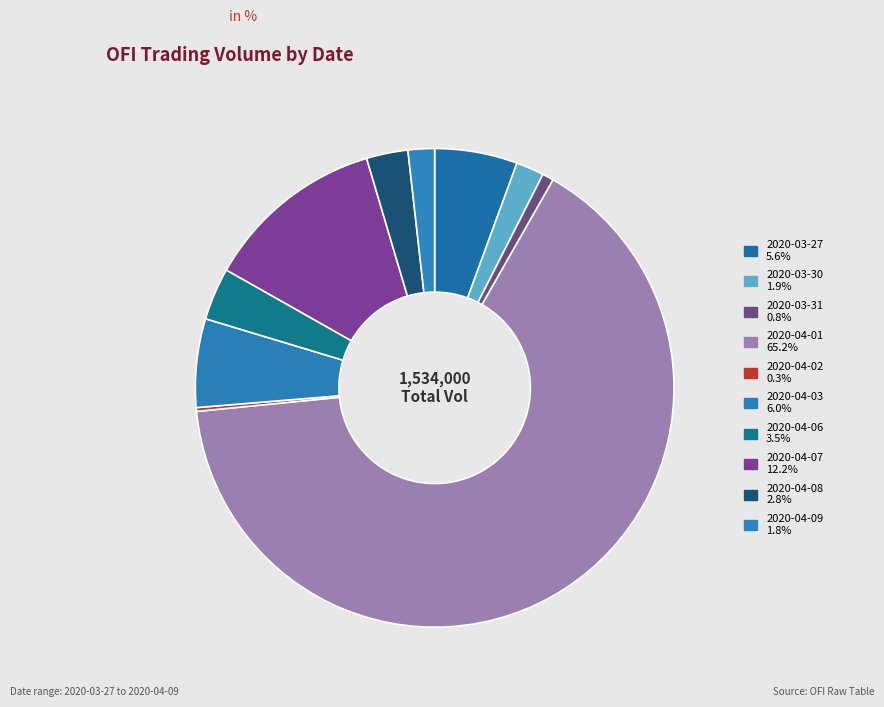

Approximately how many times larger is the value at 2020-04-01 compared to 2020-04-07?

5.3